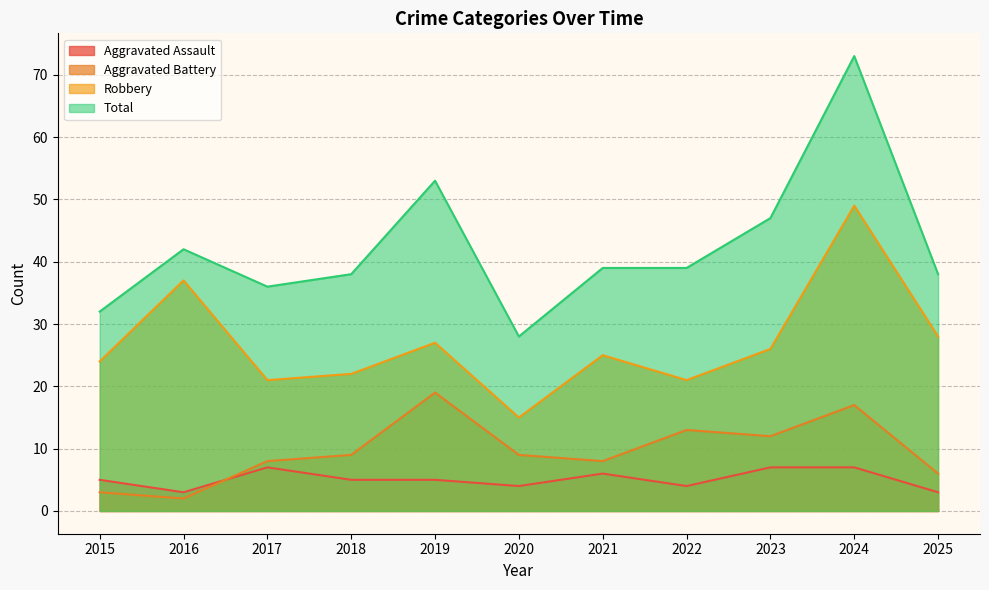

Count the number of categories in the chart.

11